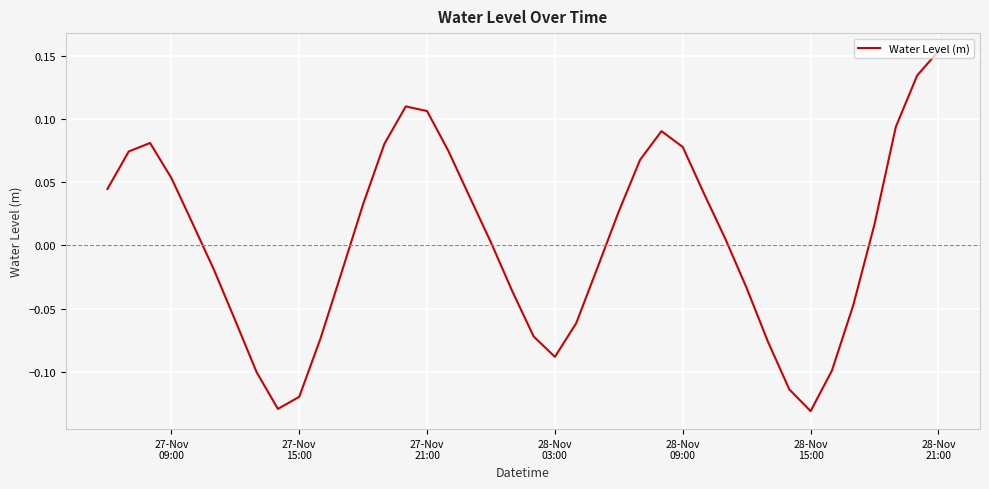

What is the difference between the maximum and minimum values?

0.3